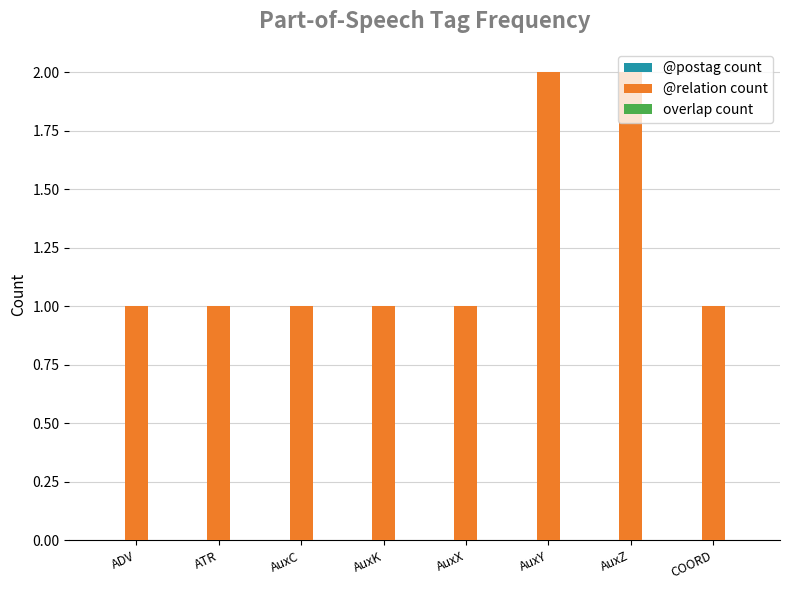

What is the sum of all values?

10